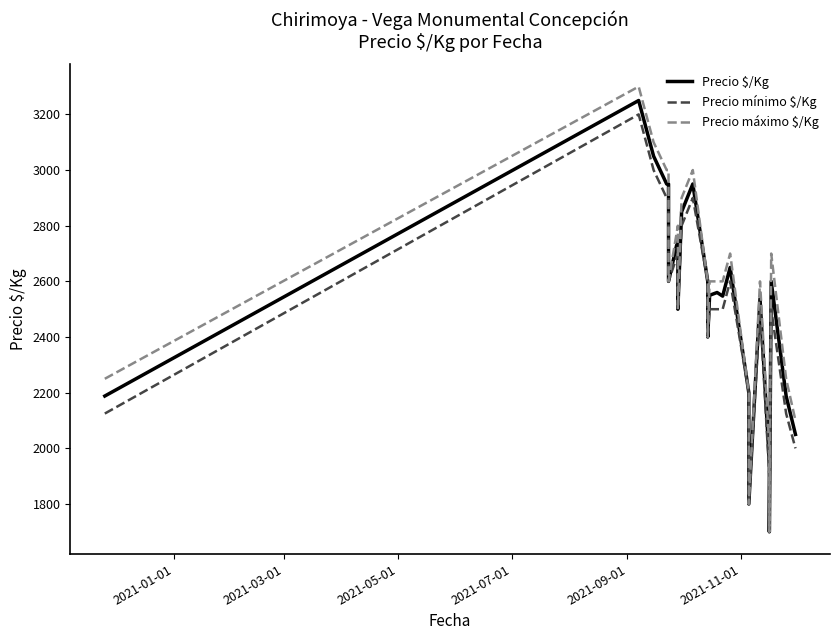

What are all the series names shown in the legend?

Precio $/Kg, Precio mínimo $/Kg, Precio máximo $/Kg